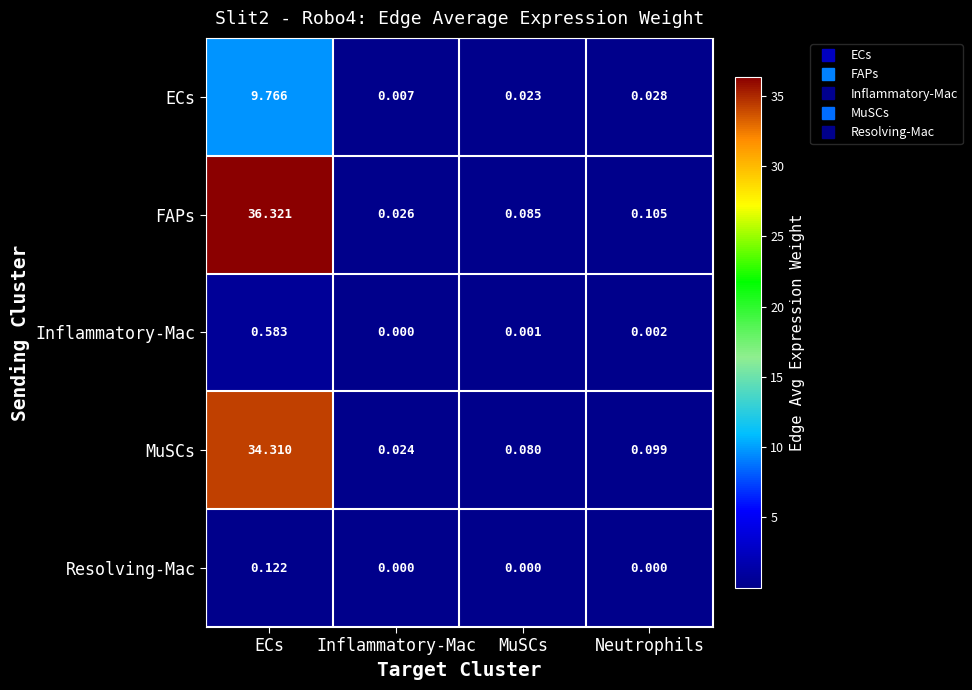

At which category is the sum across all series the highest?

ECs